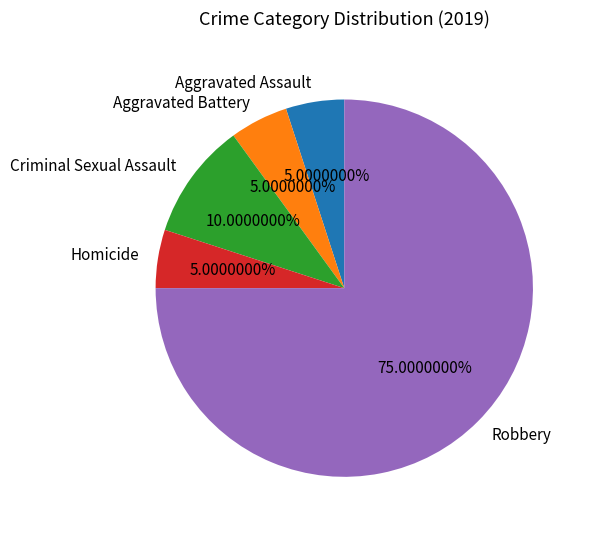

The Aggravated Assault slice represents 5% of the pie. True or false?

True